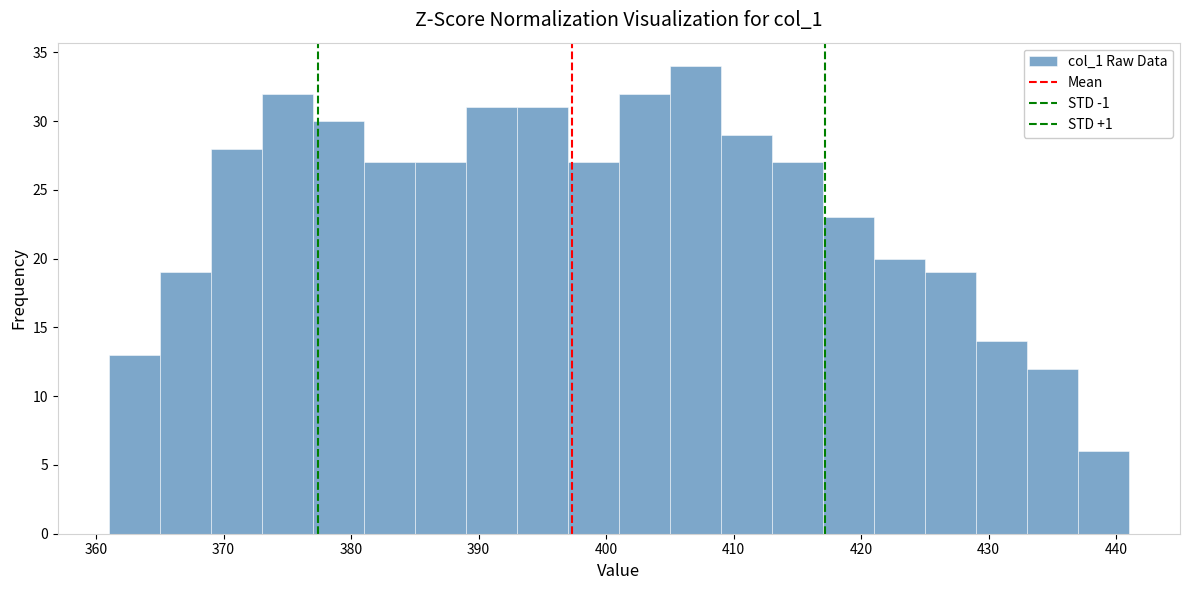

What is the height of the bar covering 405 to 409 on the x-axis? The values are not printed on the chart, so give them approximately, as read against the axis.

34